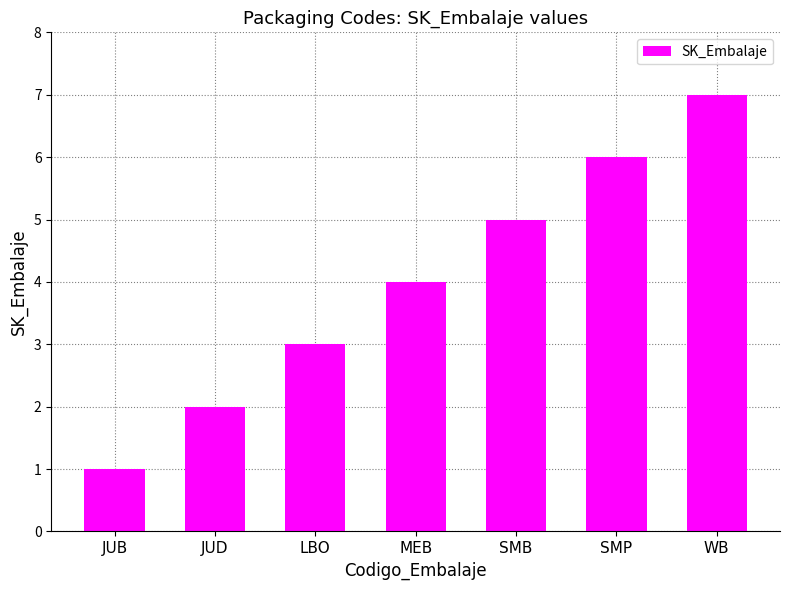

What is the label of the 1st bar from the right?

WB